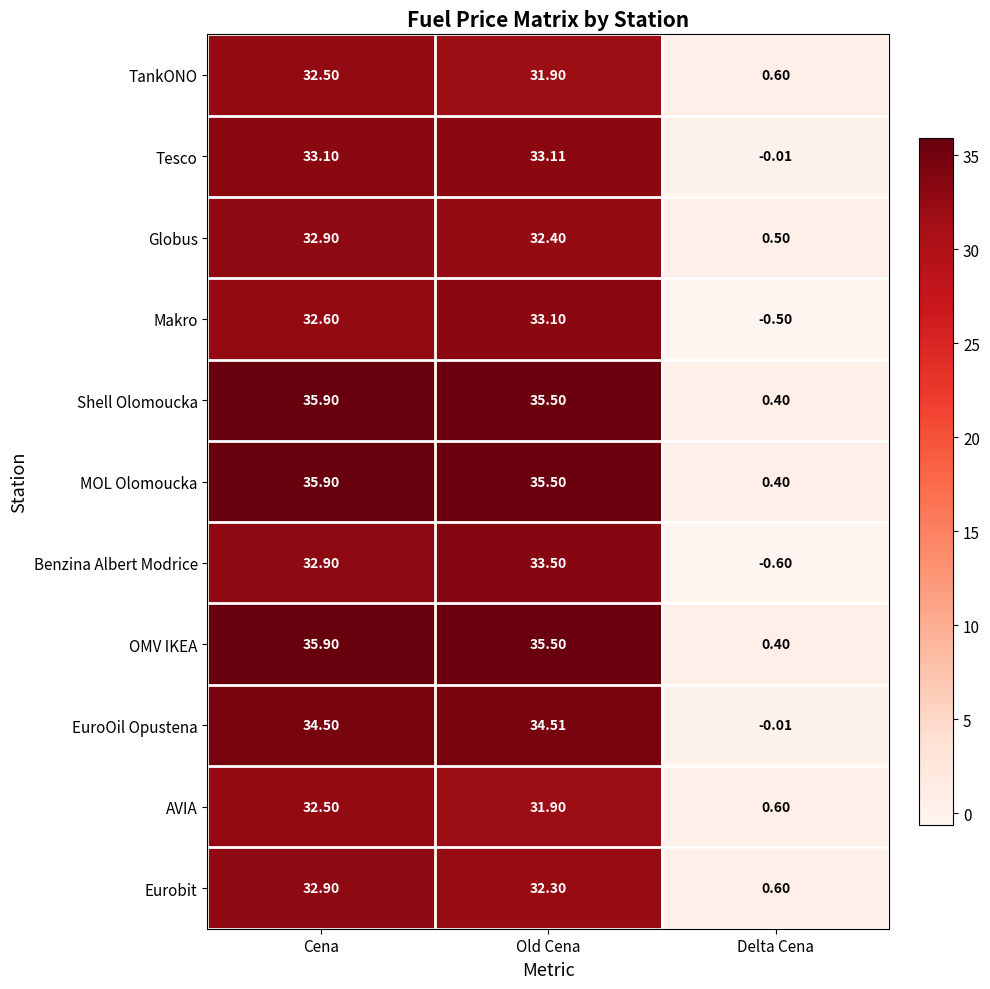

List the labels in order of Benzina Albert Modrice value, smallest first.

Delta Cena, Cena, Old Cena